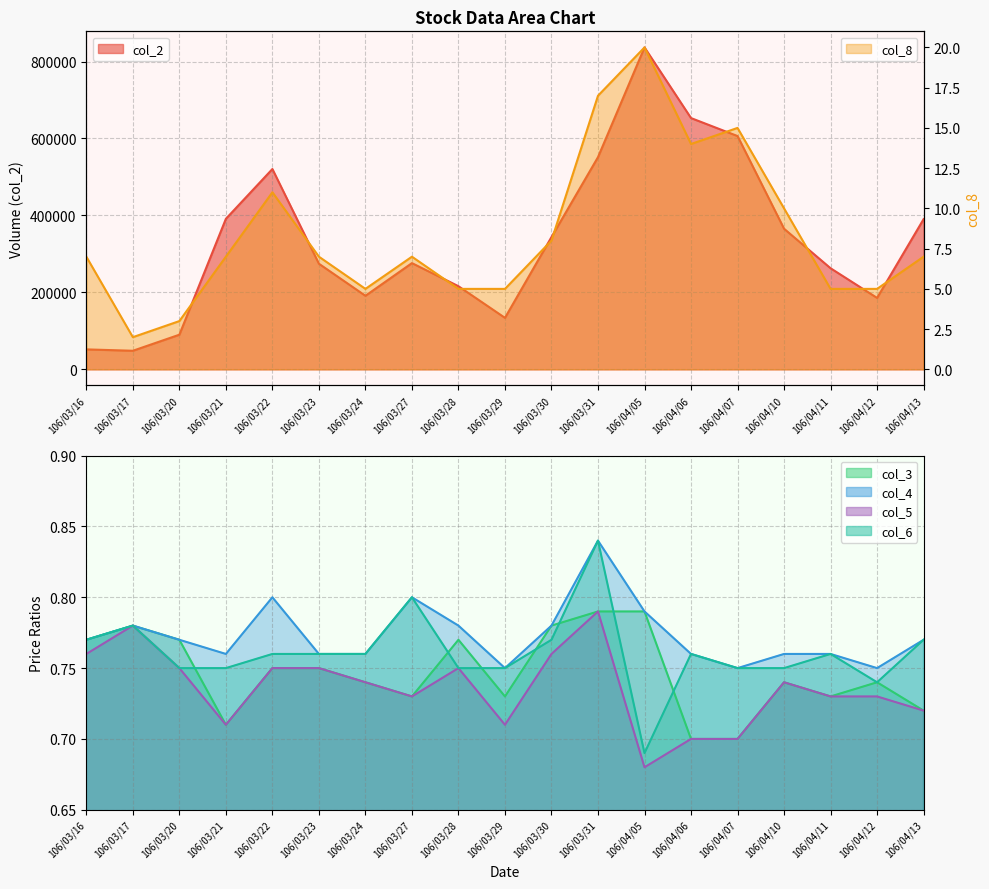

What is the label of the 11th point from the right?

106/03/28